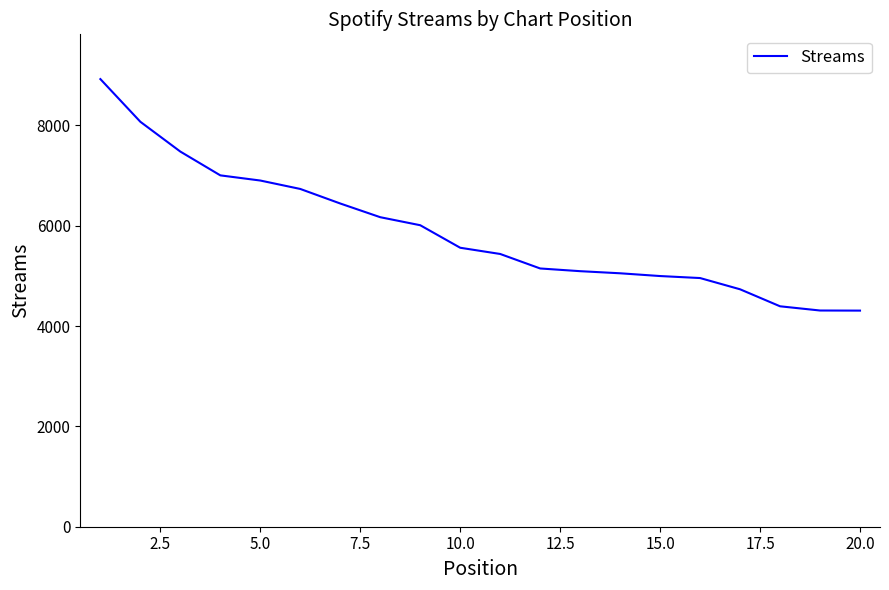

What is the smallest value displayed?

4308